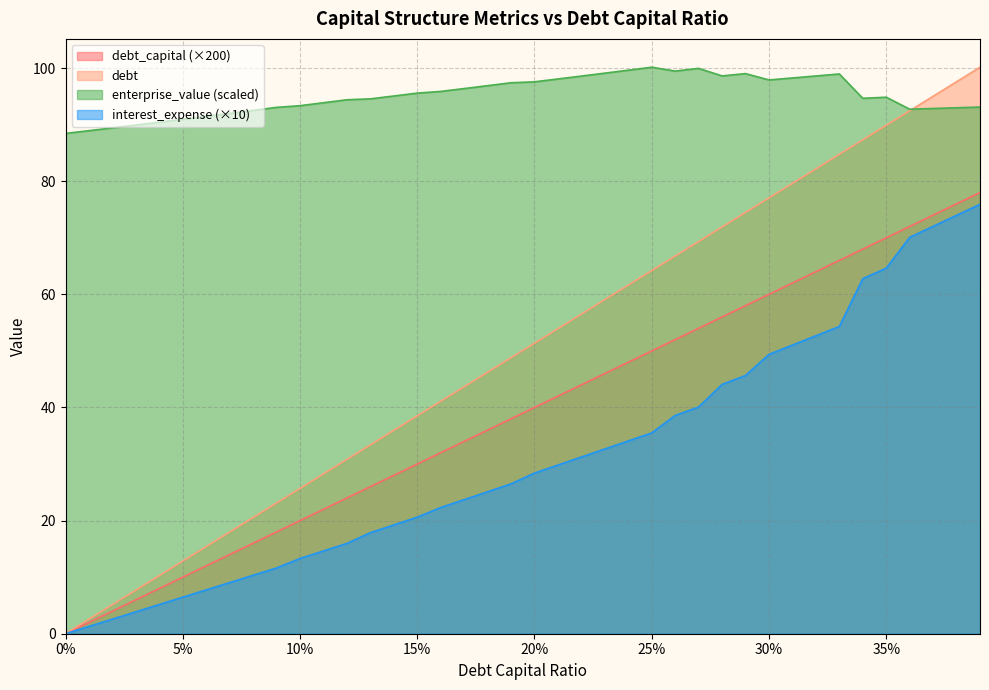

Where is debt_capital nearest to the value 50?

0.19